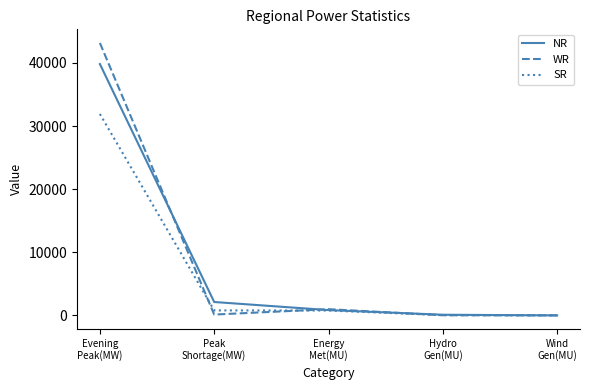

What is the sum of all SR values?

33579